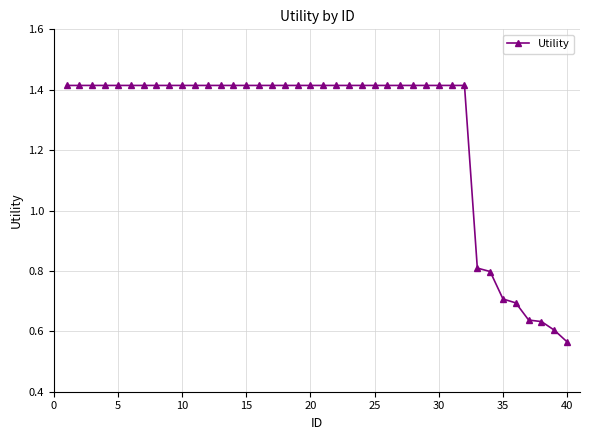

What is the difference between the second highest and second lowest values?

0.8